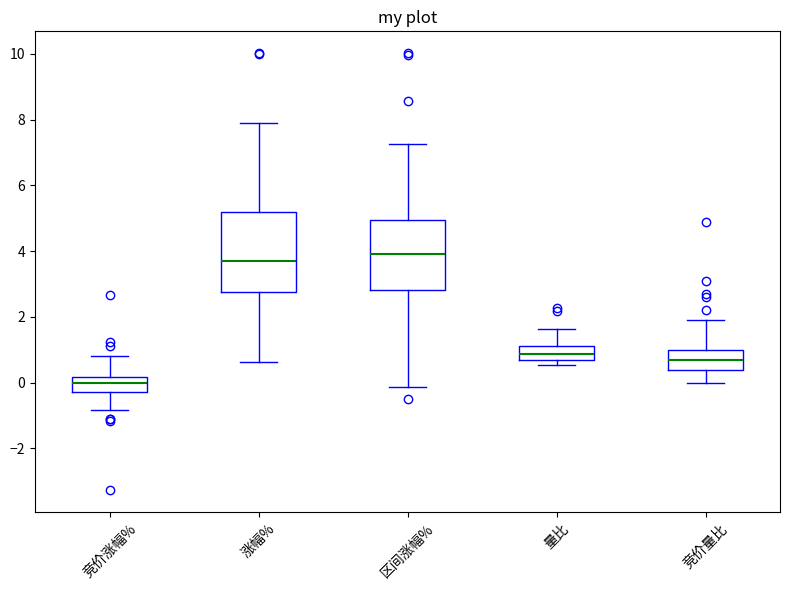

Where does the upper whisker of the box for 区间涨幅% end on the y-axis? The values are not printed on the chart, so give them approximately, as read against the axis.

7.2